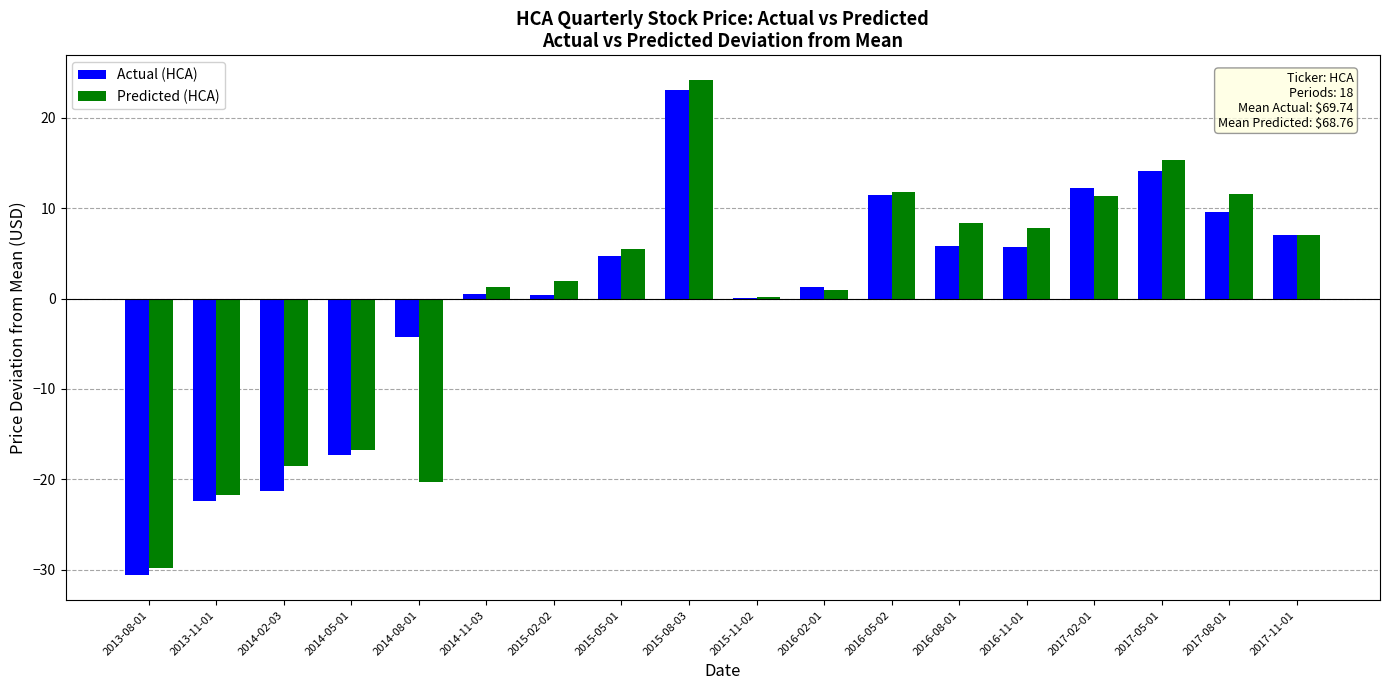

Which series has the largest range (max minus min)?

Predicted (HCA)